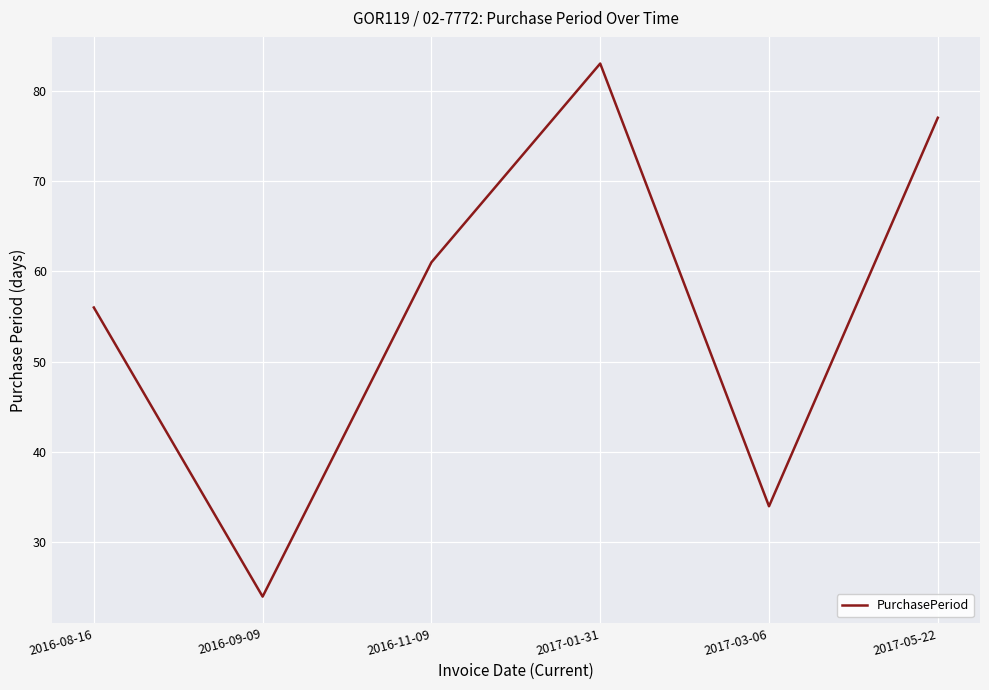

At which category does the chart reach its minimum across all series?

2016-09-09